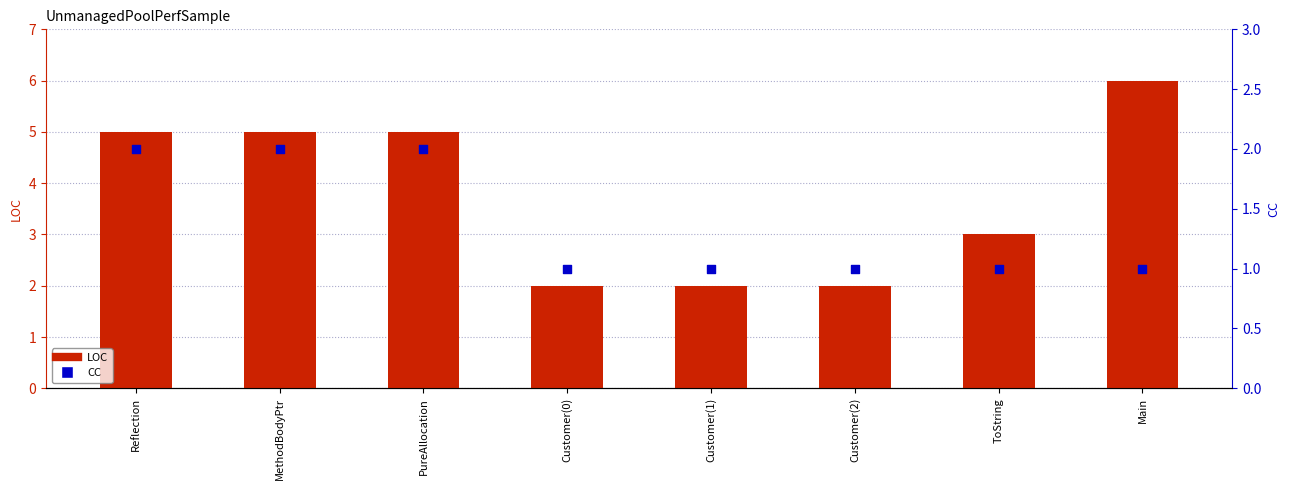

What is the total value across all series at Customer(2)?

3